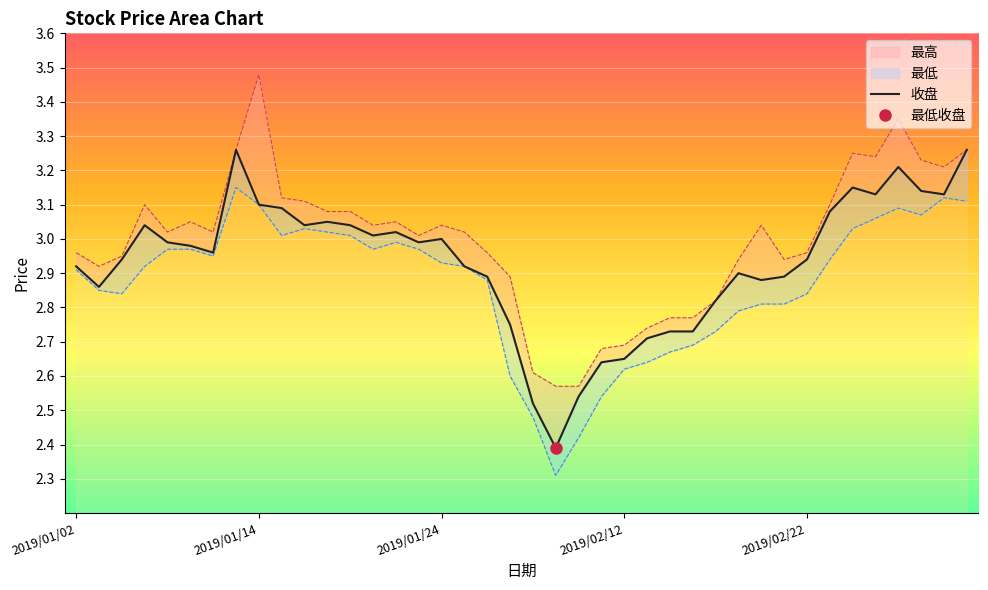

What is the difference between the values at 37 and 33?

0.1